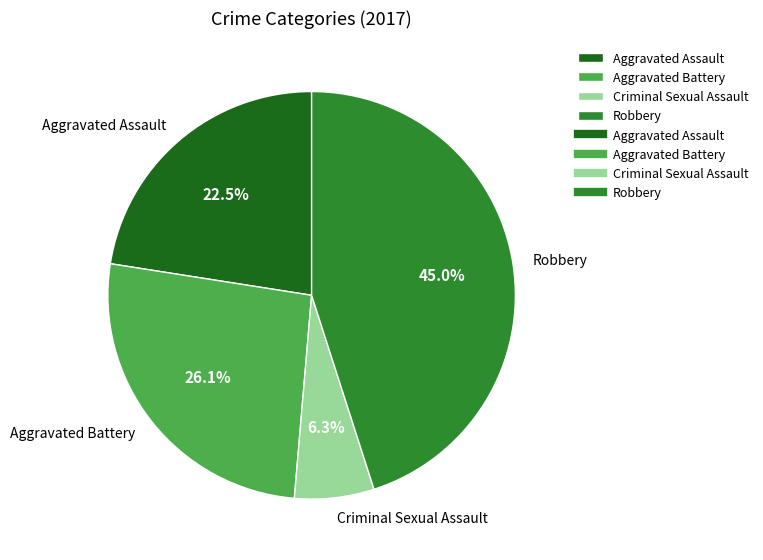

Combined, do Robbery and Aggravated Assault account for over 50%?

Yes